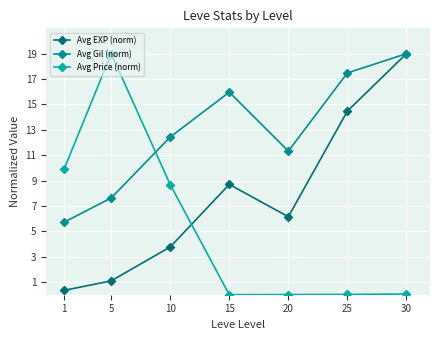

Between 25 and 30, which series saw the biggest shift?

Avg EXP (norm)